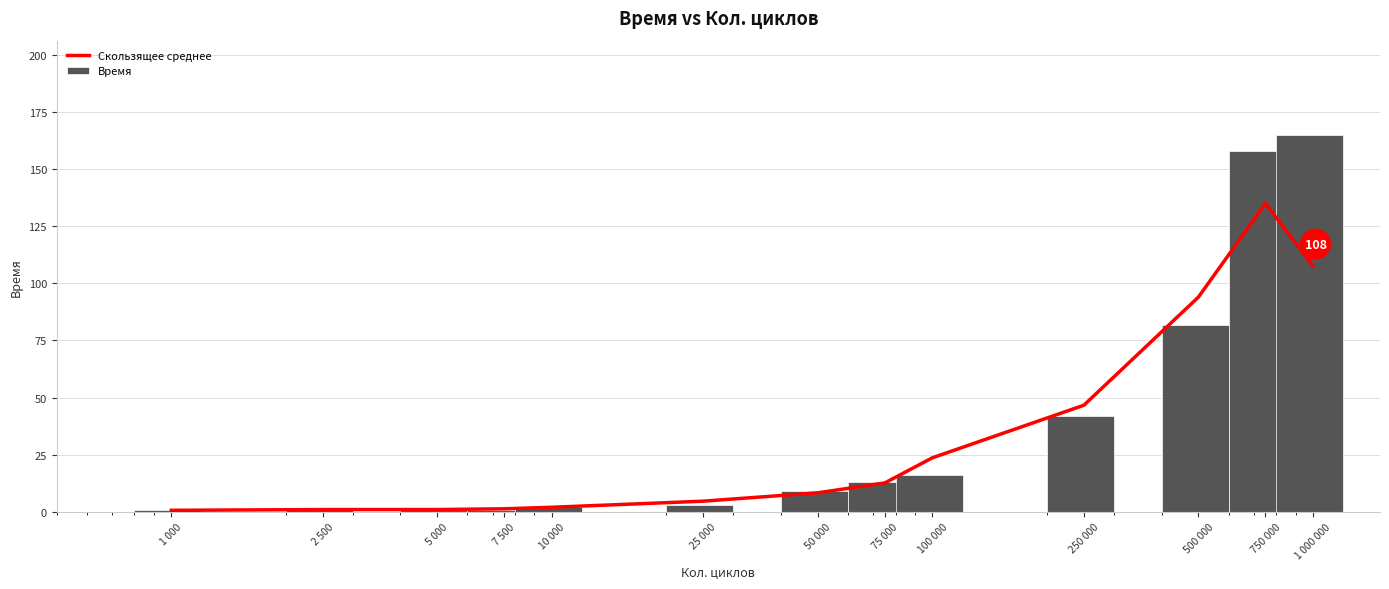

What is the smallest value displayed?

0.7